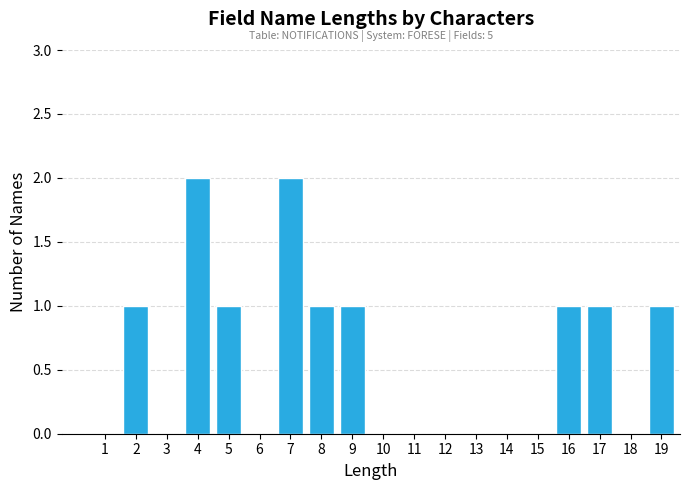

Reading left to right, what are all the values shown in this chart?

1=0	2=1	3=0	4=2	5=1	6=0	7=2	8=1	9=1	10=0	11=0	12=0	13=0	14=0	15=0	16=1	17=1	18=0	19=1